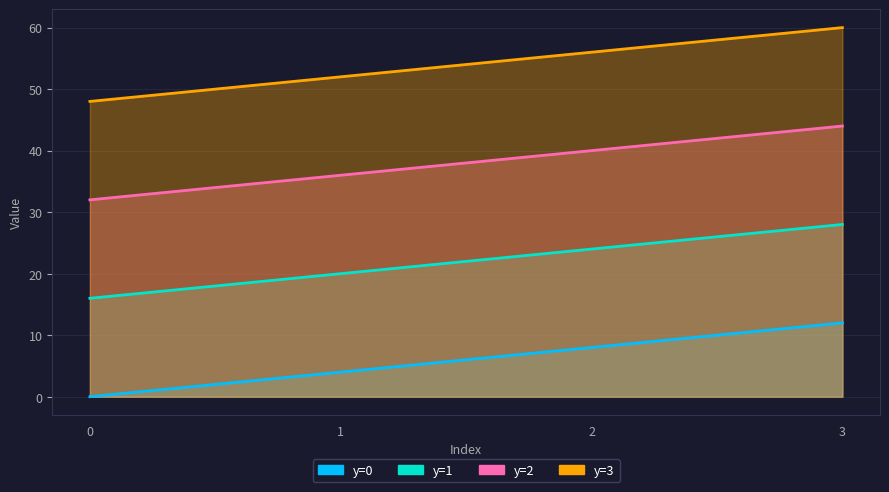

Is the value of y=0 at 1 greater than the value of y=1 at 1?

No